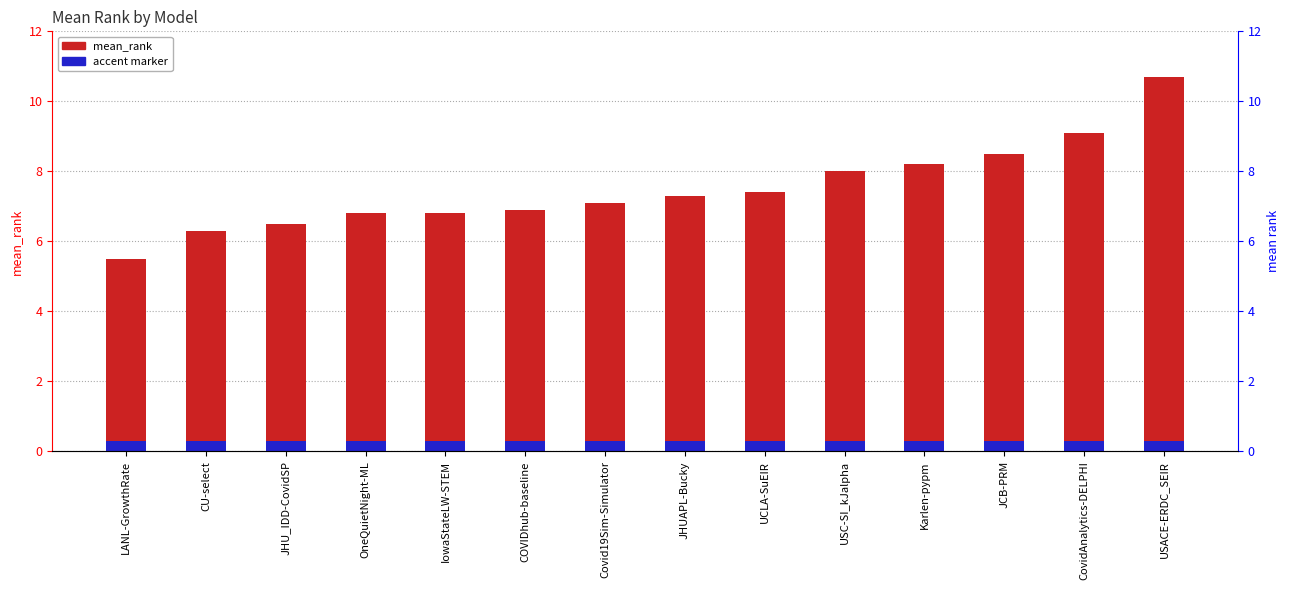

What is the change in value from JHU_IDD-CovidSP to CovidAnalytics-DELPHI?

+2.6